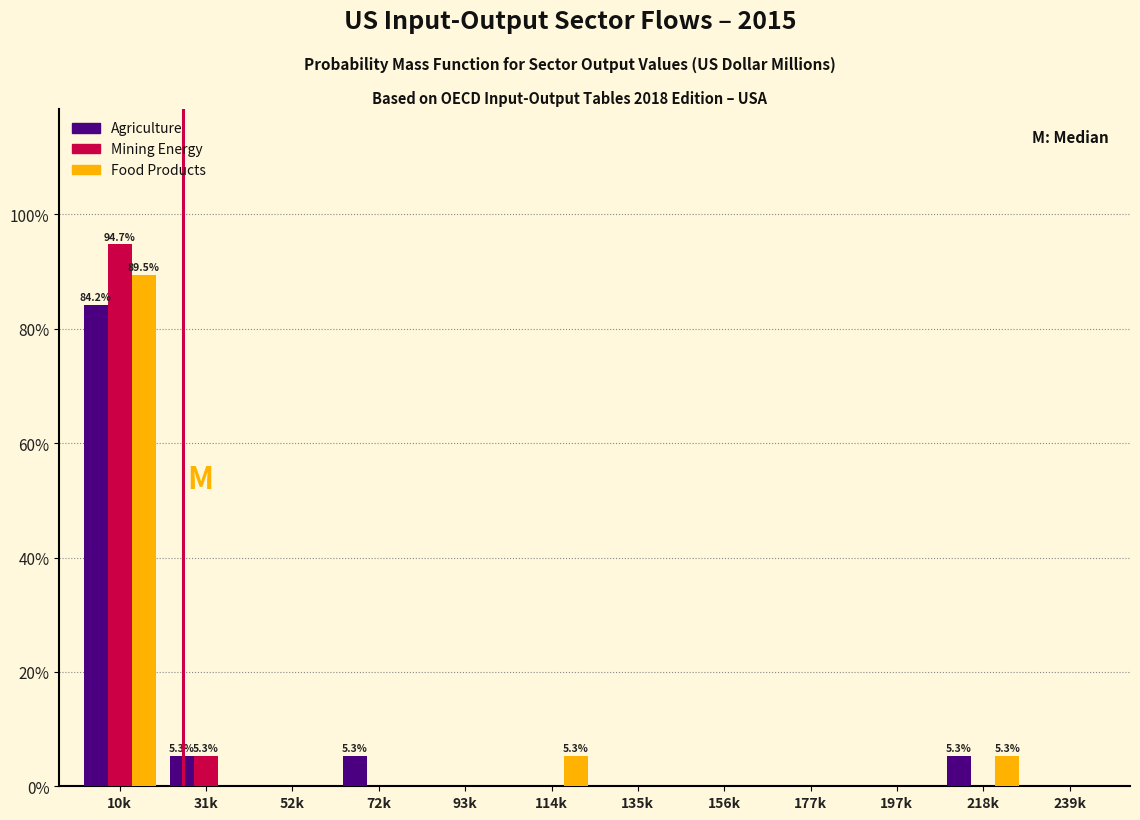

The value of Agriculture at 177k is 0.0. True or false?

True